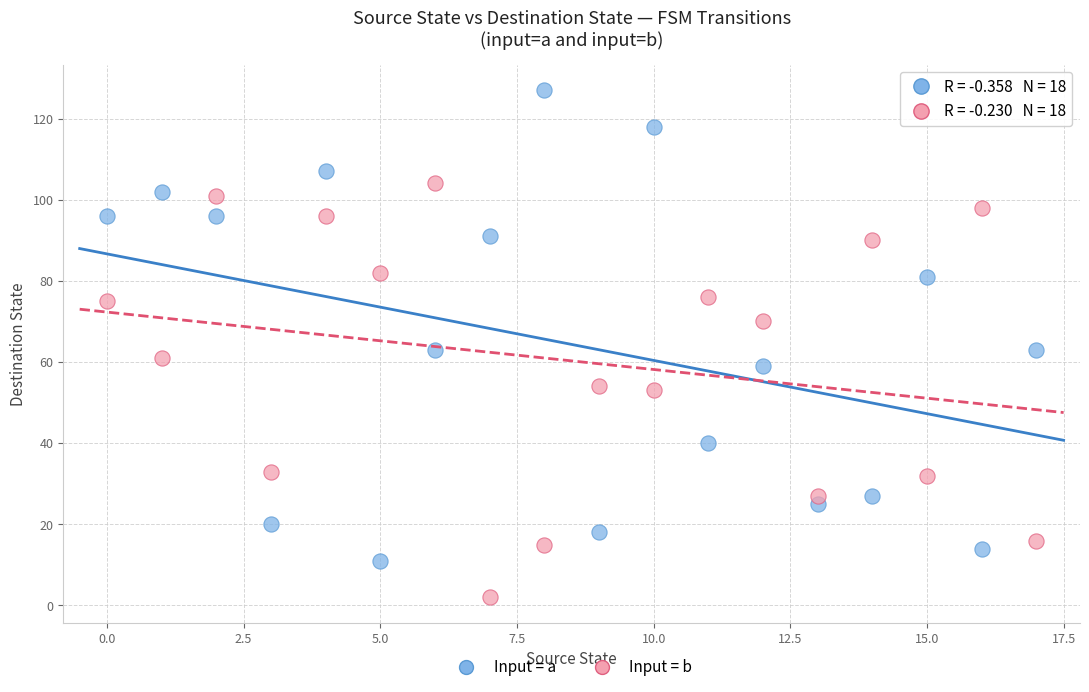

Which series has the largest Y range (max minus min)?

Input = a